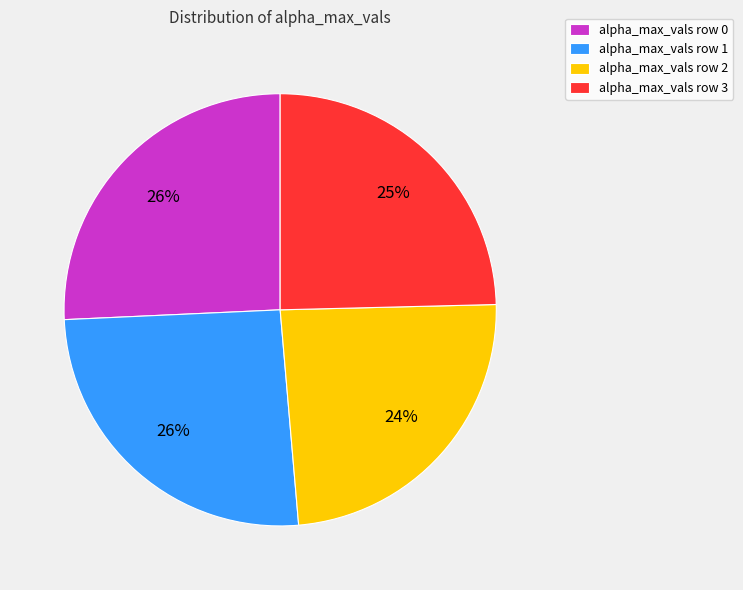

How many slices are in this pie chart?

4